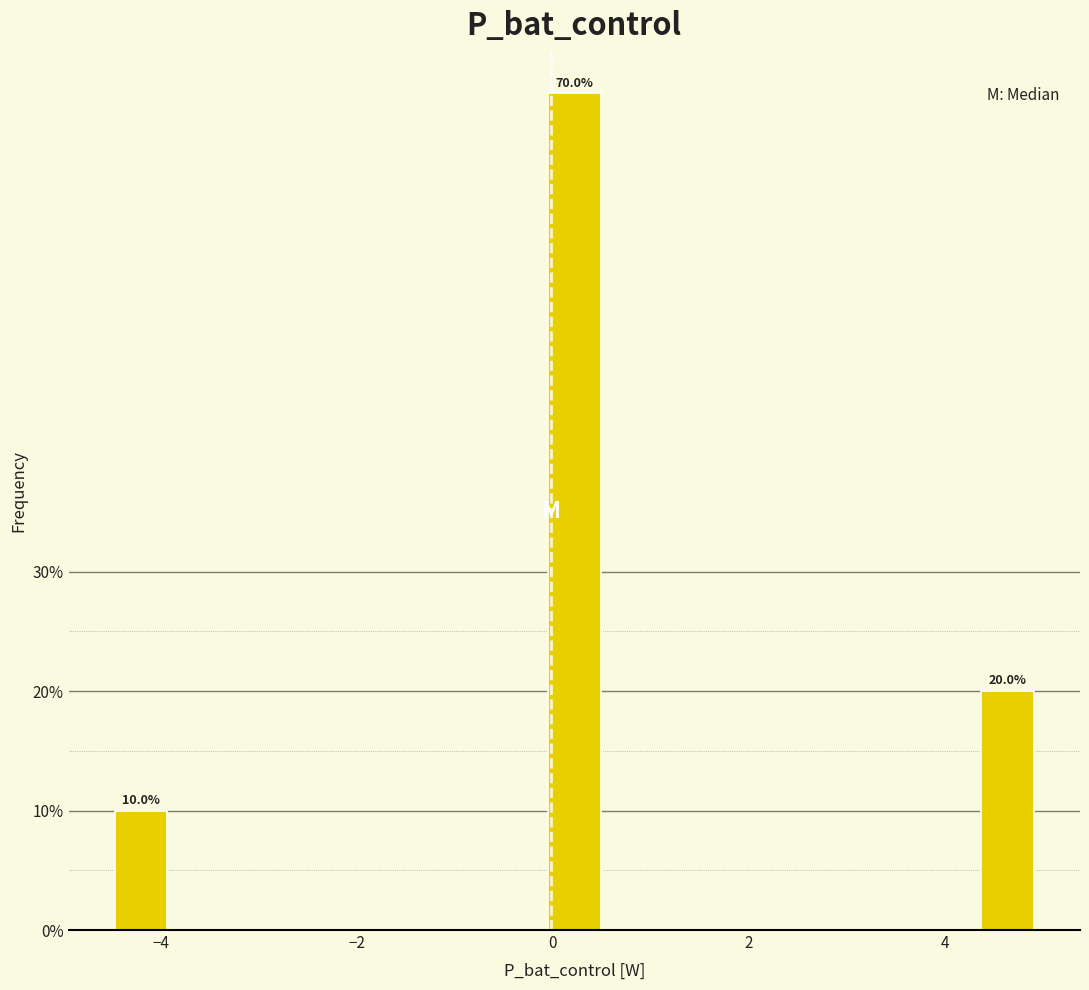

Read against the x-axis, roughly where is the centre of the tallest bar?

0.2